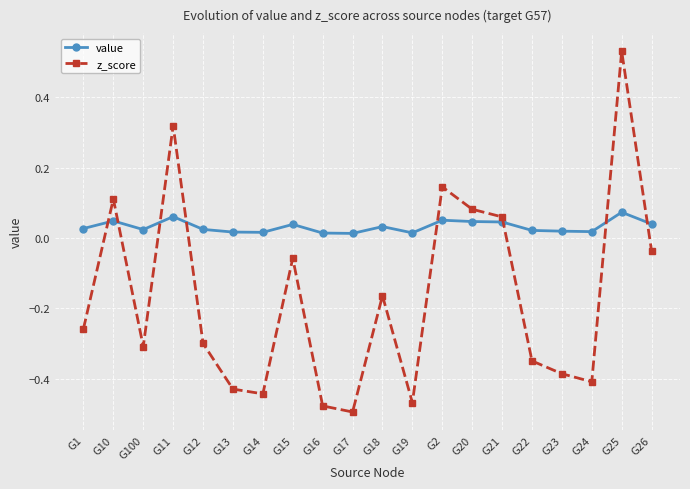

How many interior local valleys does the z_score series have?

5